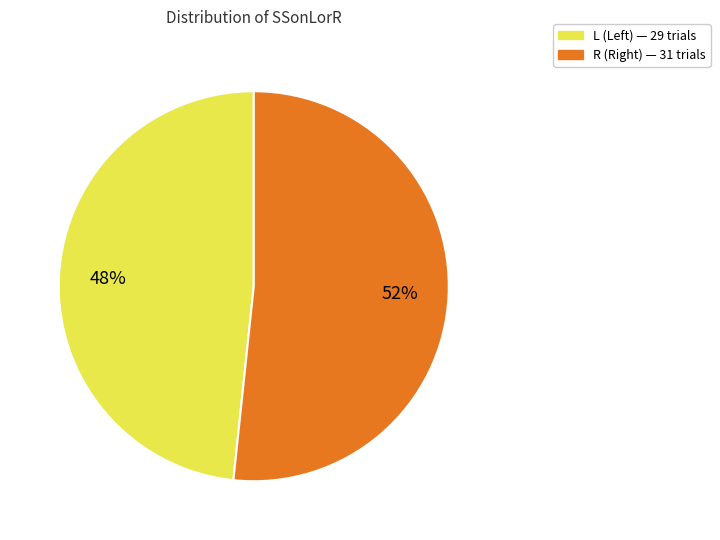

Do R and L together represent more than half of the pie?

Yes